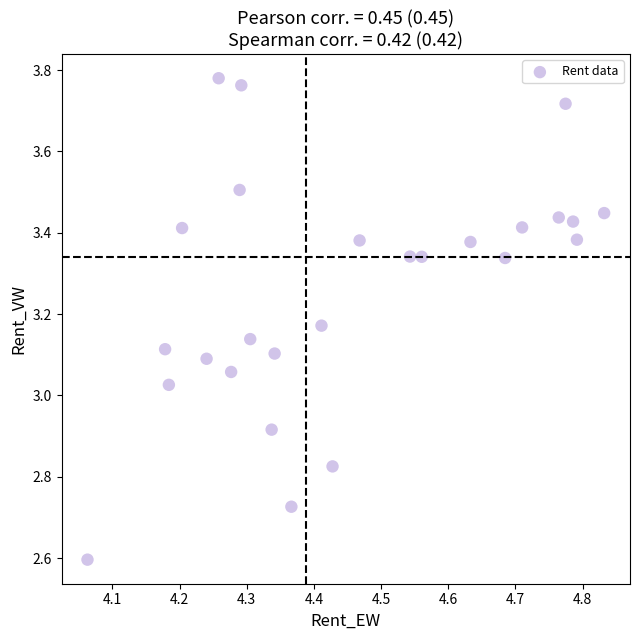

What is the range of X values (max minus min)?

0.8